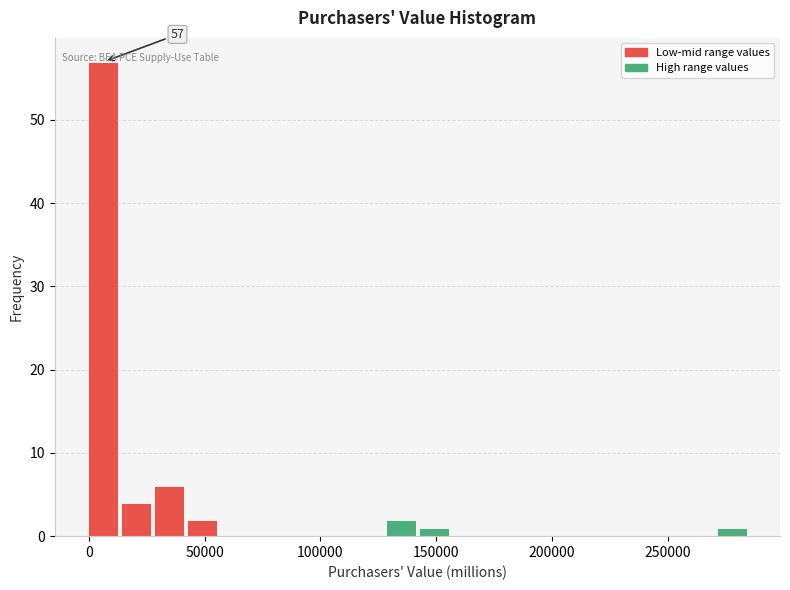

Around what value on the x-axis is the tallest bar? Give the approximate position of its centre, as read against the axis.

5000